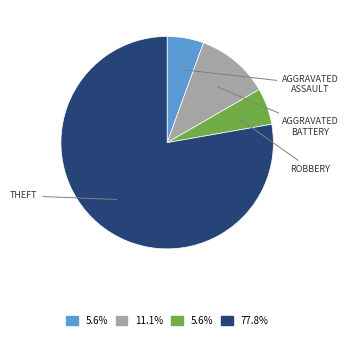

Is there any slice that represents more than half of the pie?

Yes